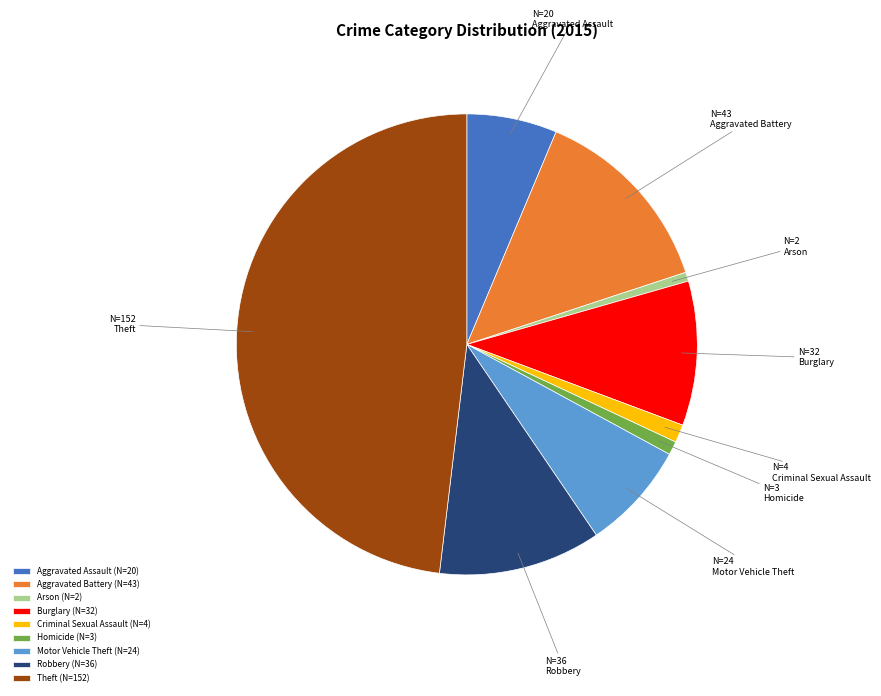

Count the number of slices in the pie.

9